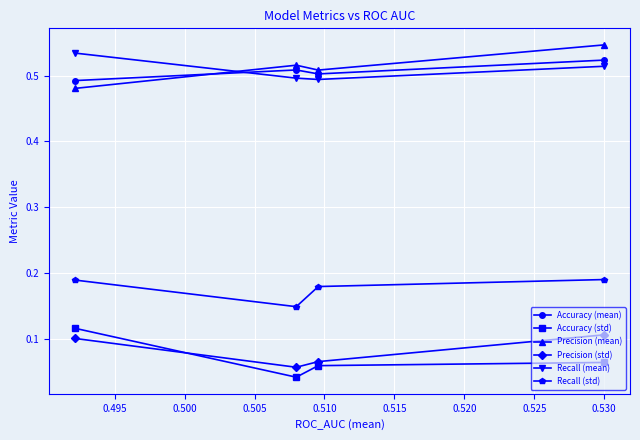

True or false: Recall (std) has more than 2 interior local peaks.

False